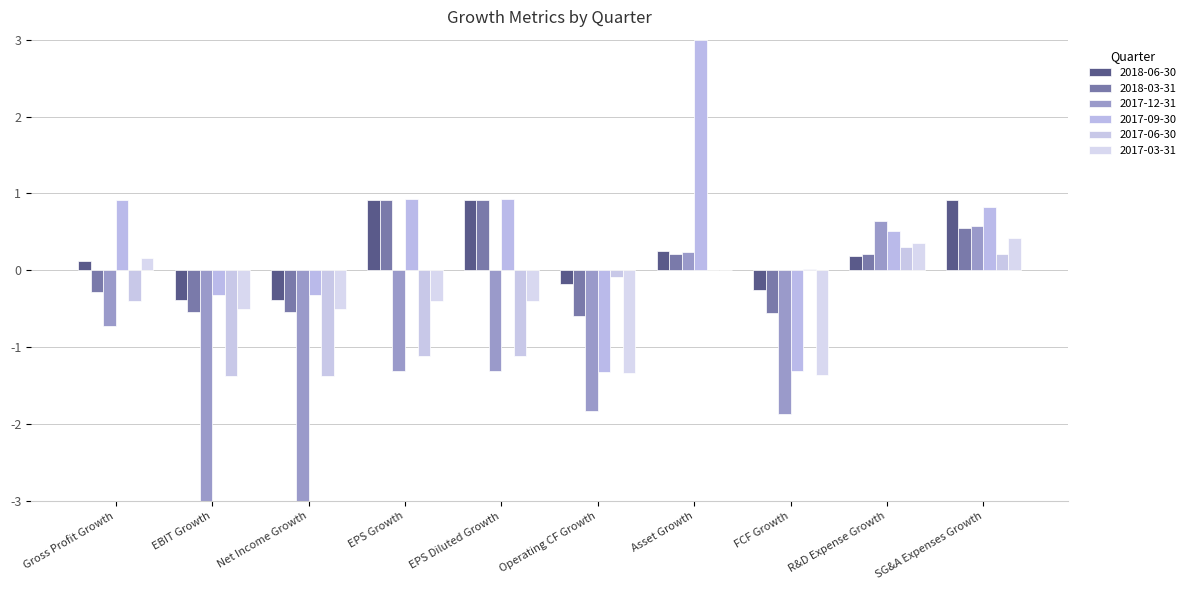

What is the label of the 7th bar from the left?

Asset Growth